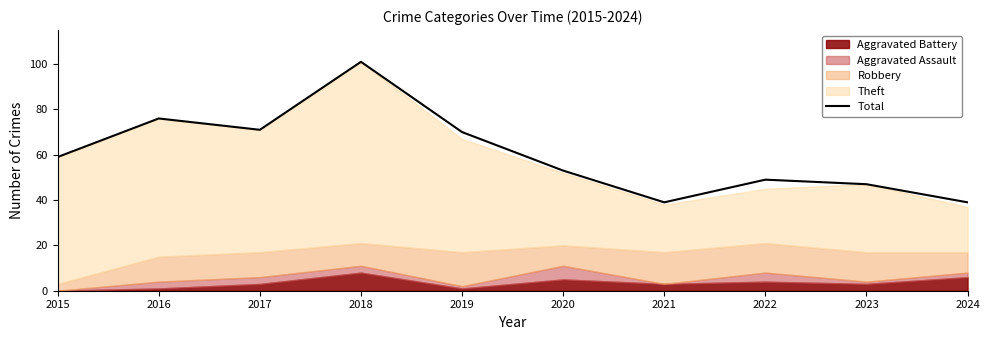

Where does the data first go above 59?

2016